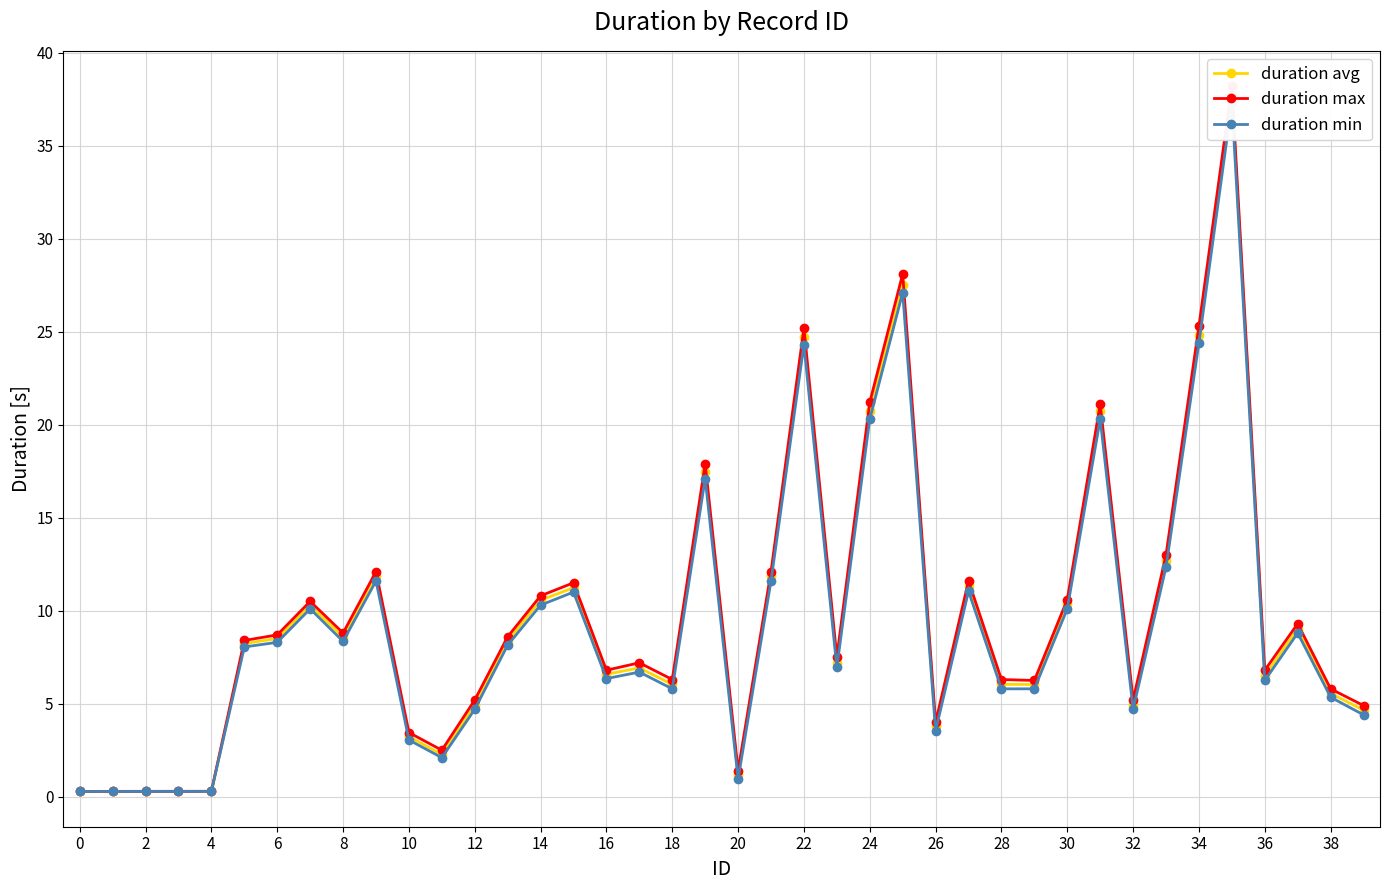

Rank the series by their maximum value, from highest to lowest.

duration max, duration avg, duration min